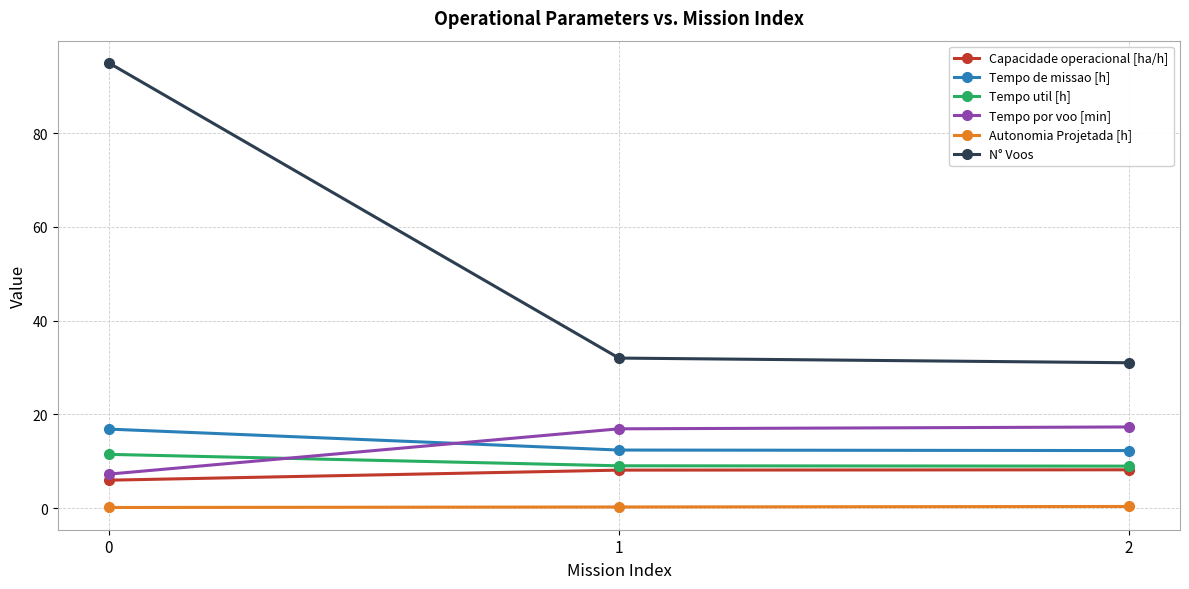

What value does the Tempo util [h] series have at 2?

8.9